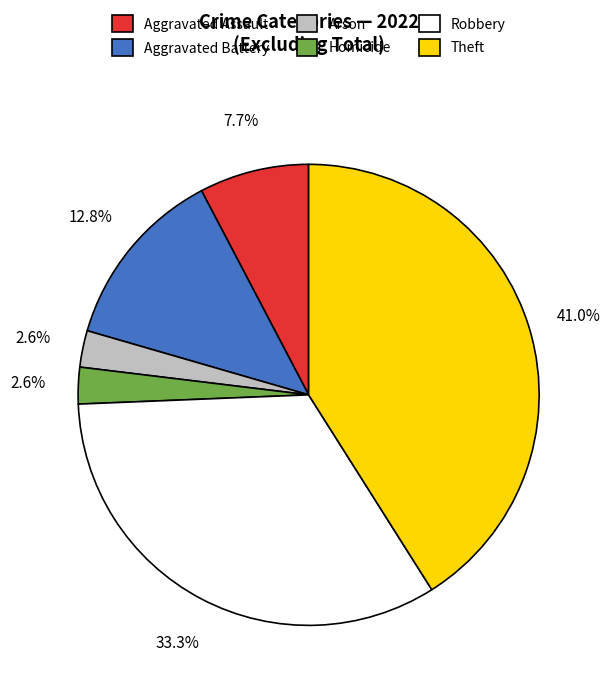

Does any single category account for the majority?

No